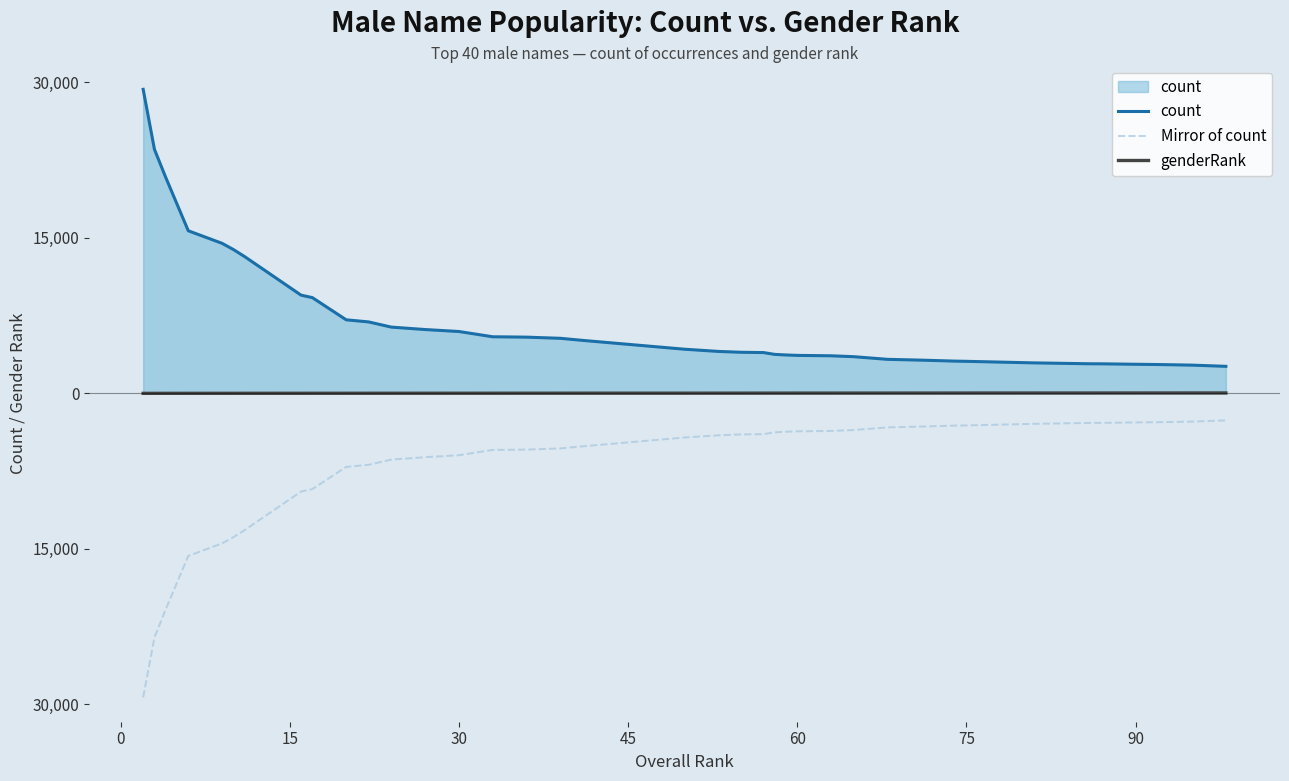

What is the difference between the second highest and minimum values in the count series?

20931